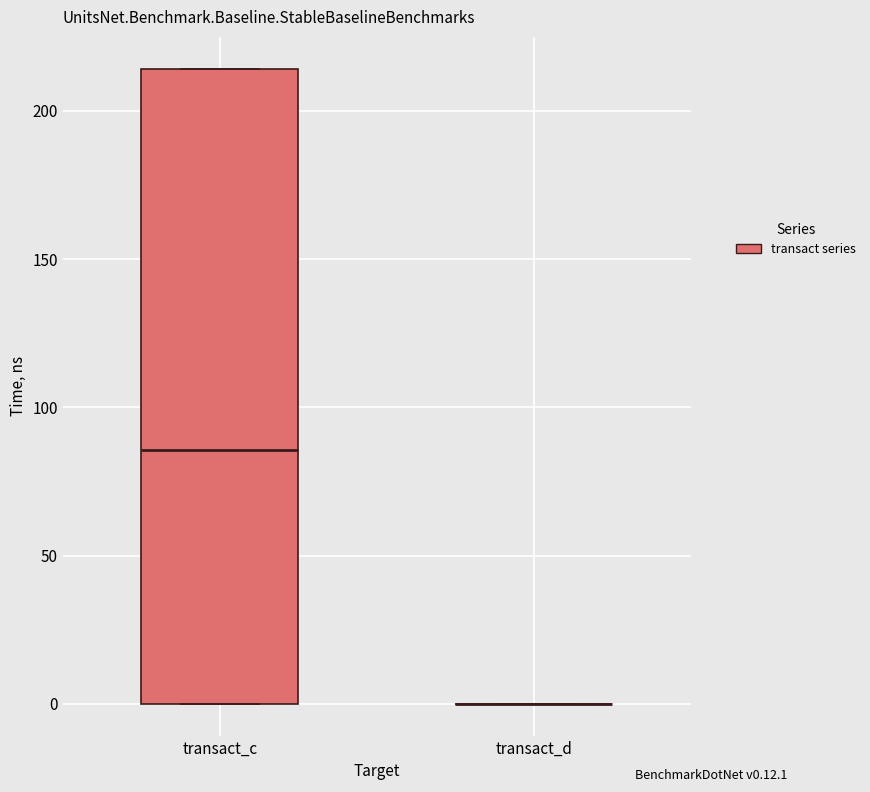

Reading left to right, read every box against the y-axis: the position of its median line, the range the box covers, and the ends of its whiskers. The values are not printed on the chart, so give them approximately, as read against the axis.

transact_c: median 85, box 0 to 215, whiskers 0 to 215
transact_d: box collapsed to a line at 0, whiskers 0 to 0